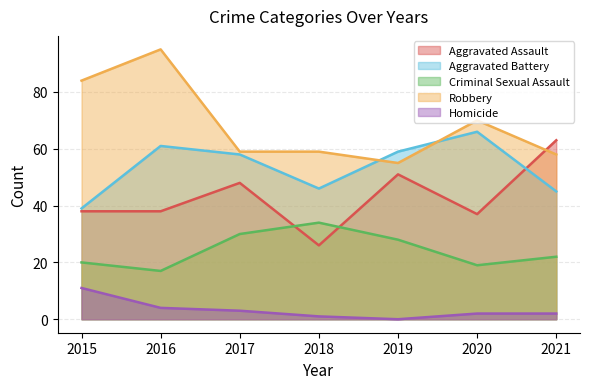

Reading left to right, list all the values displayed in this chart.

Aggravated Assault: 38	38	48	26	51	37	63
Aggravated Battery: 39	61	58	46	59	66	45
Criminal Sexual Assault: 20	17	30	34	28	19	22
Robbery: 84	95	59	59	55	70	58
Homicide: 11	4	3	1	0	2	2